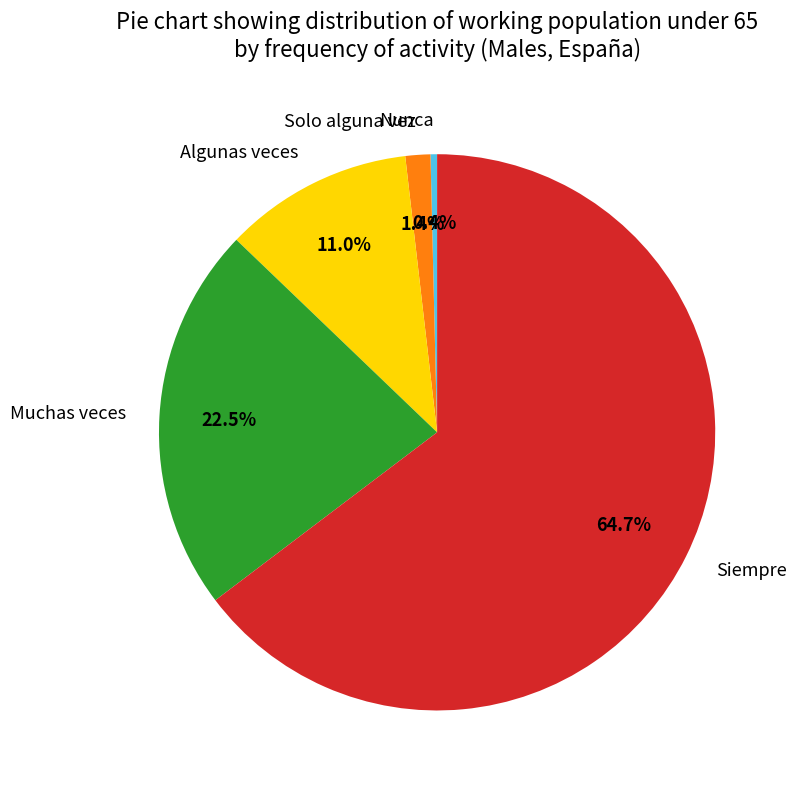

How many slices are in this pie chart?

5